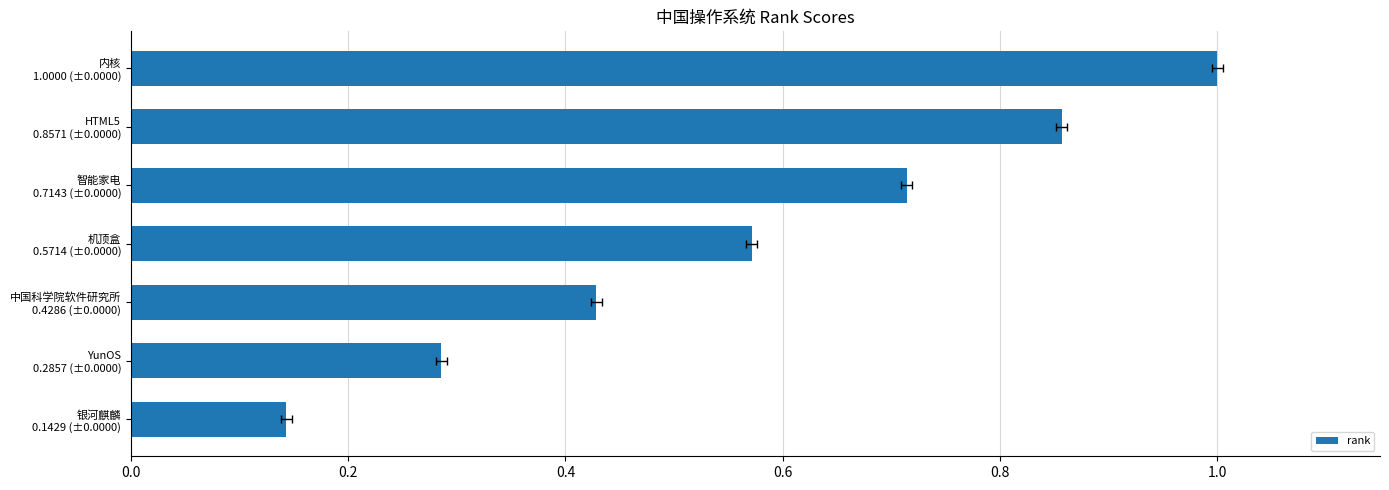

Read the value at YunOS 0.2857 (±0.0000).

0.3